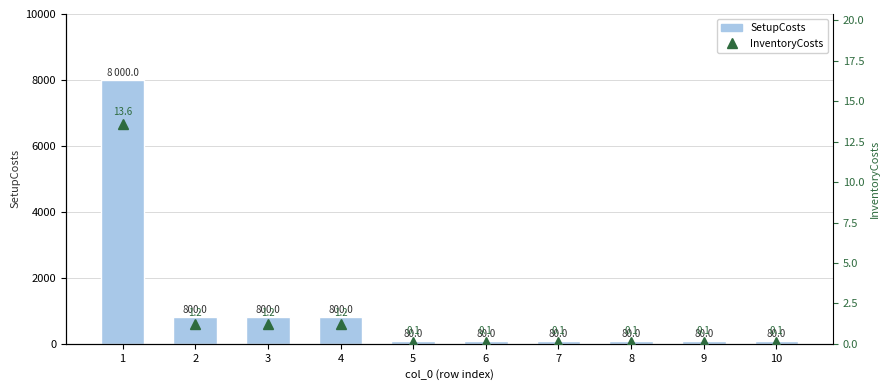

At which label is SetupCosts closest to 4040?

2